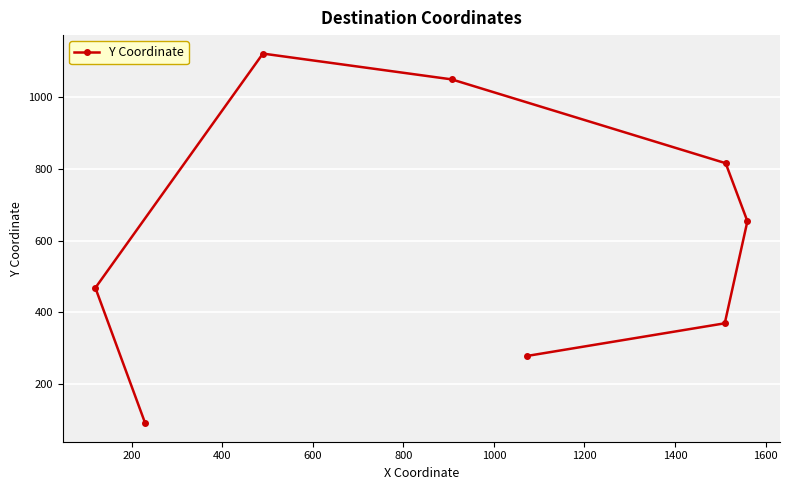

What is the greatest value displayed?

1122